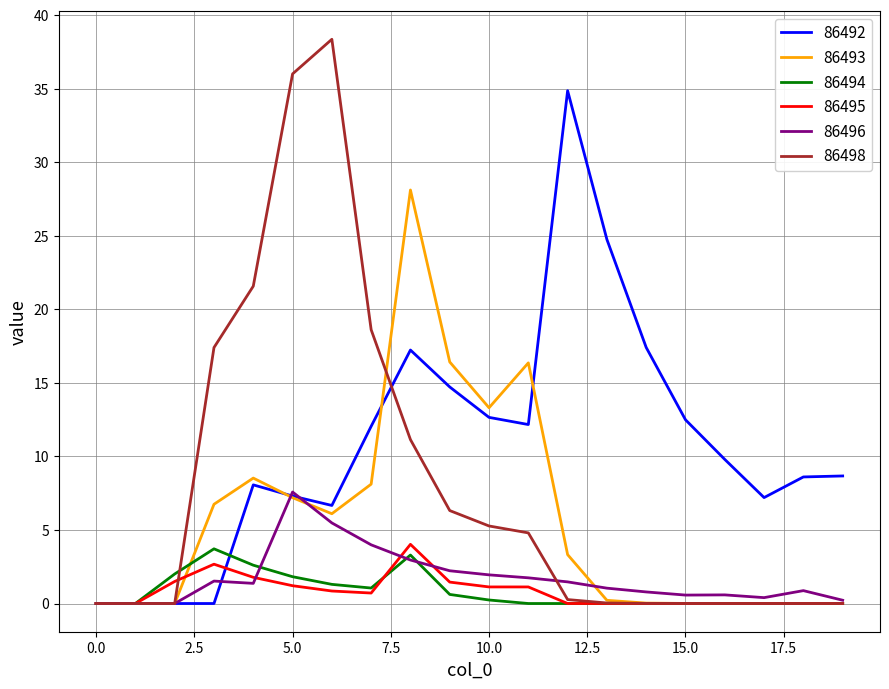

What is the difference between the second highest and second lowest values in the 86498 series?

36.0